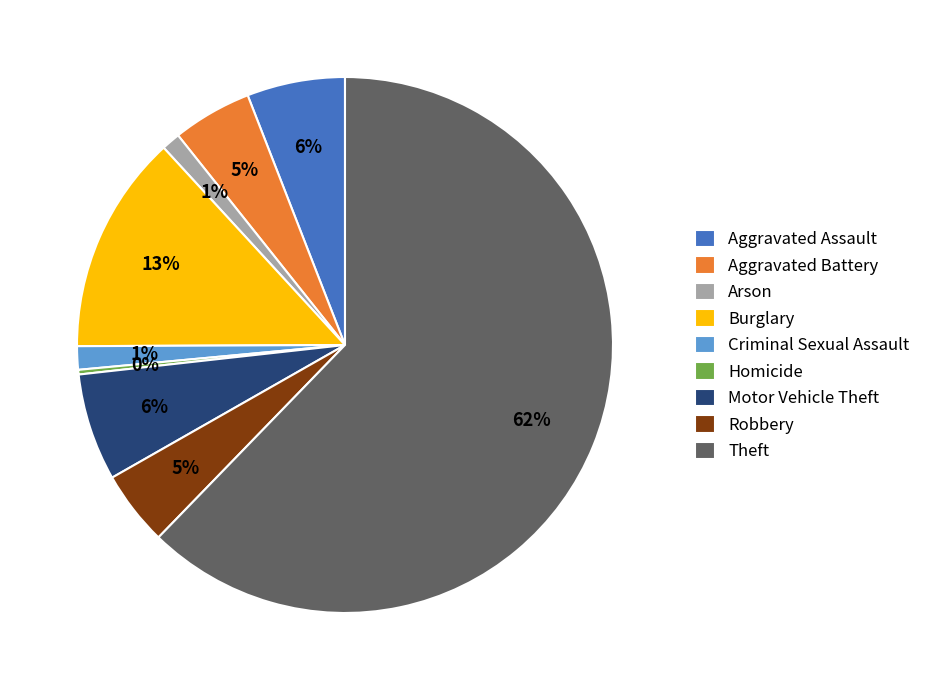

Do Theft and Burglary together represent more than half of the pie?

Yes